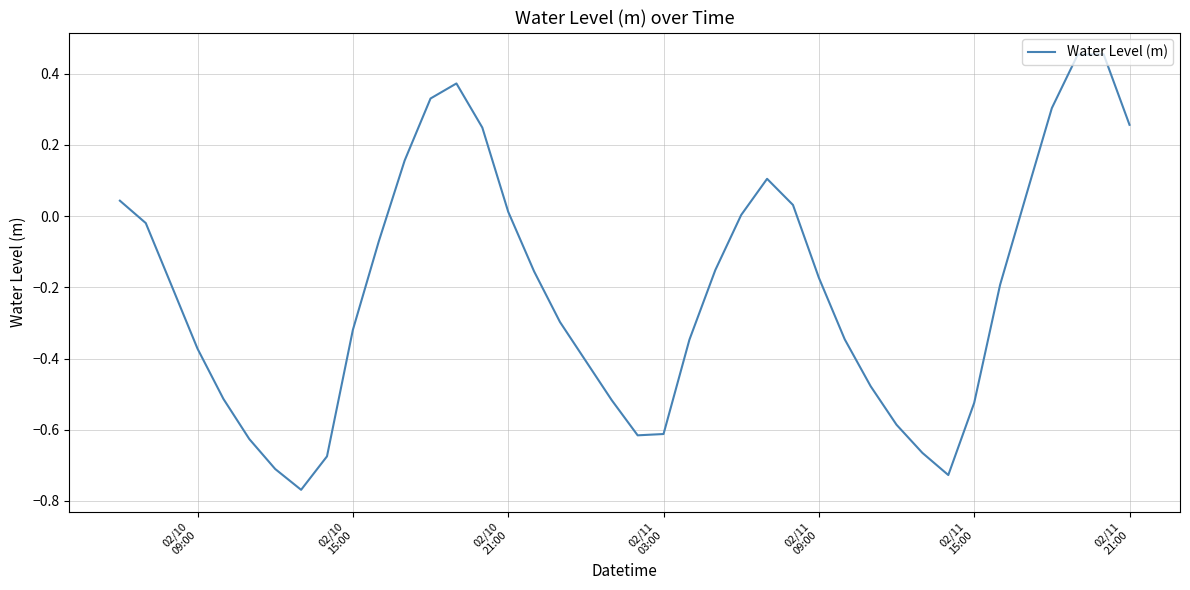

What is the difference between the maximum and minimum values?

1.2